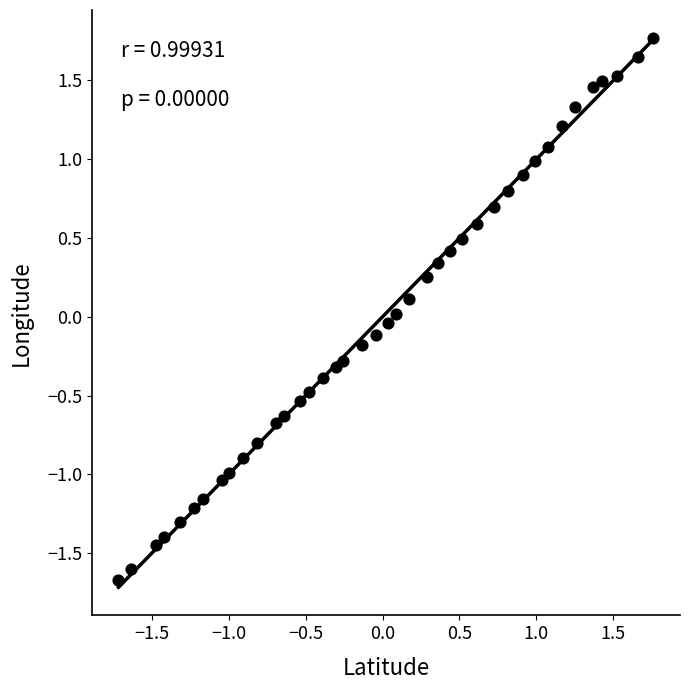

What is the range of Y values (max minus min)?

3.4